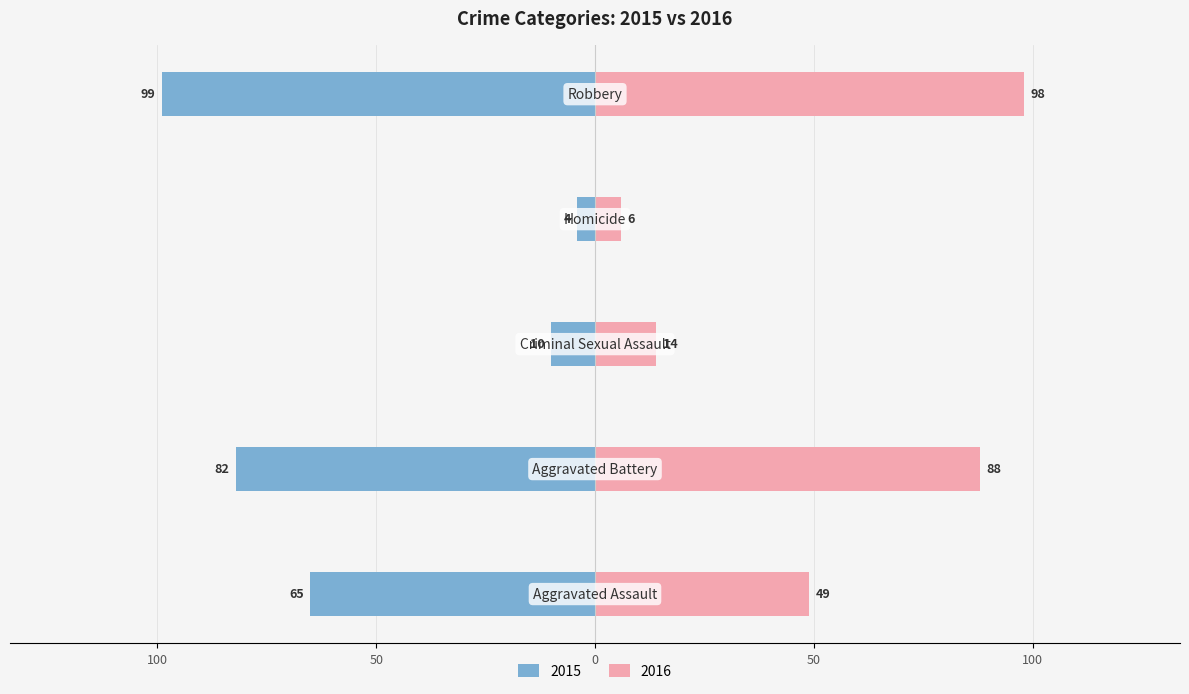

Which series changed the most between Aggravated Assault and Robbery?

2016